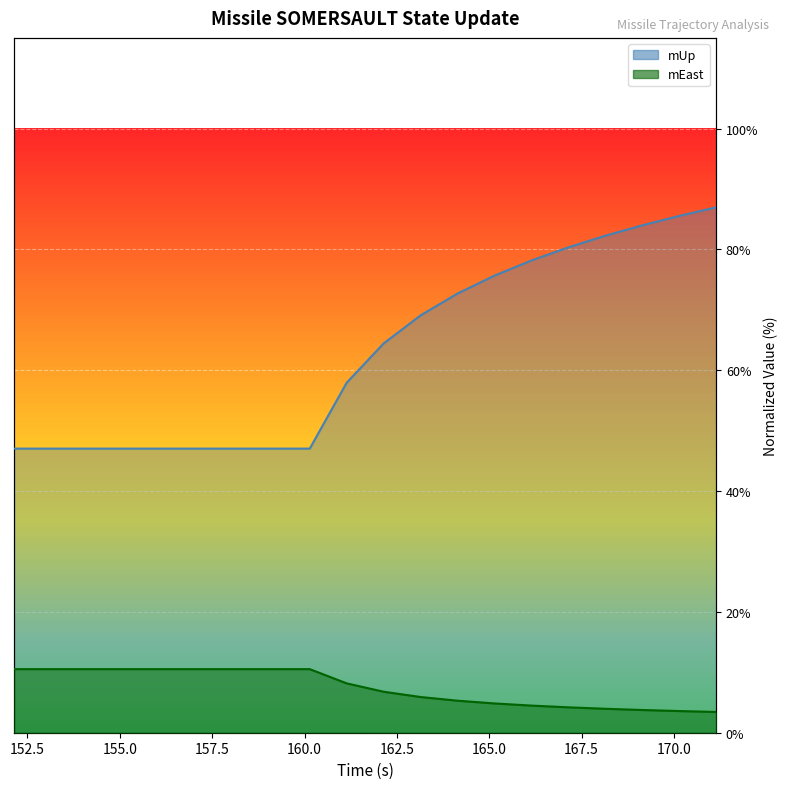

What is the sum of the mEast values at 152.142 and 162.142?

17.3